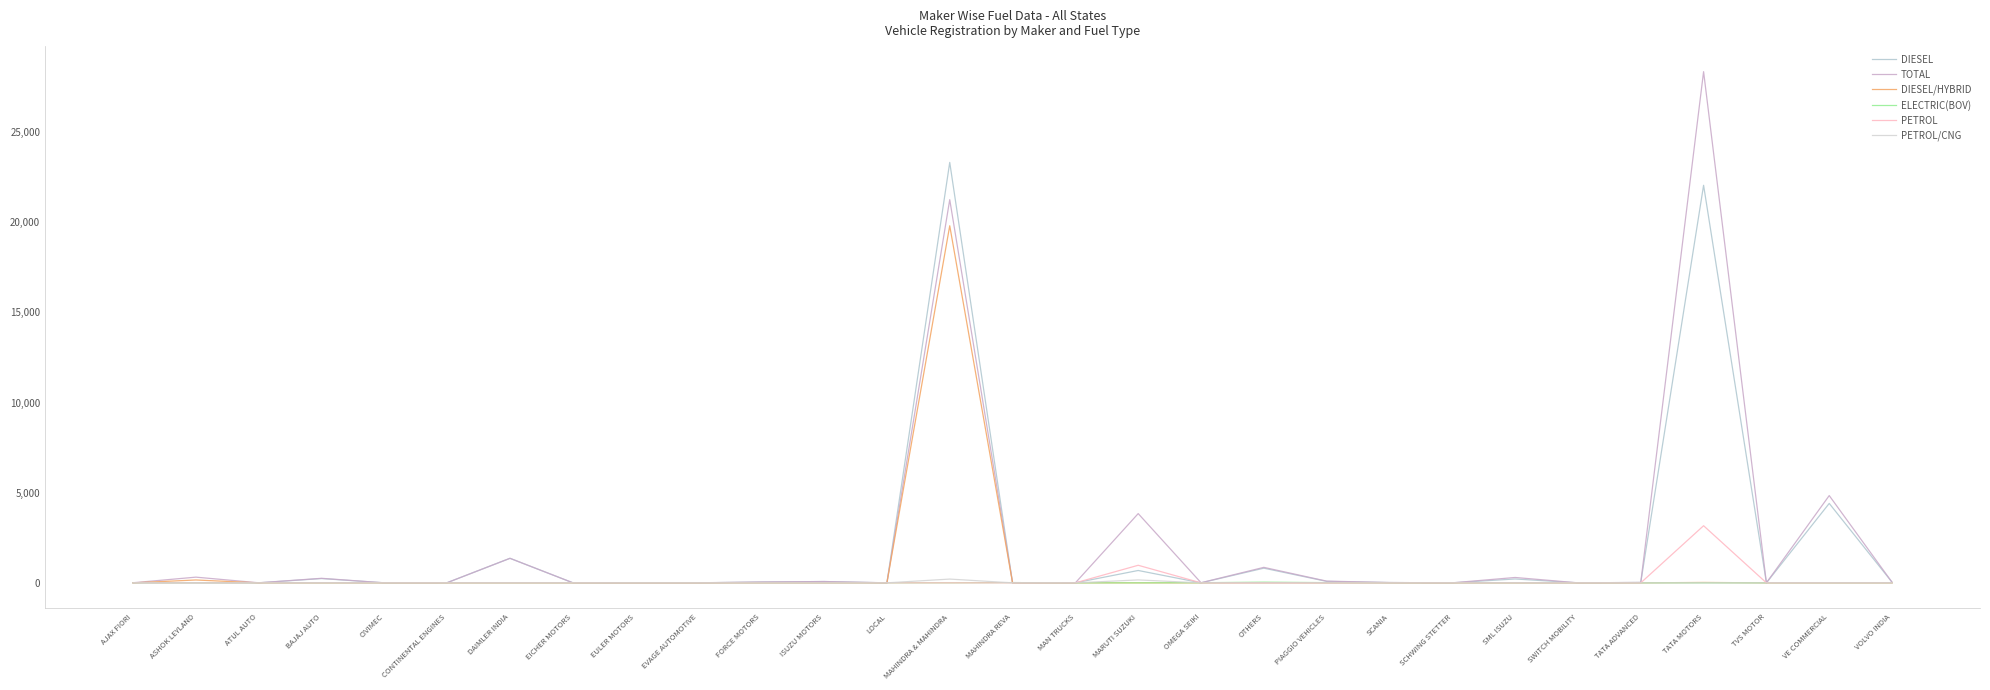

How many lines are shown in the chart?

6